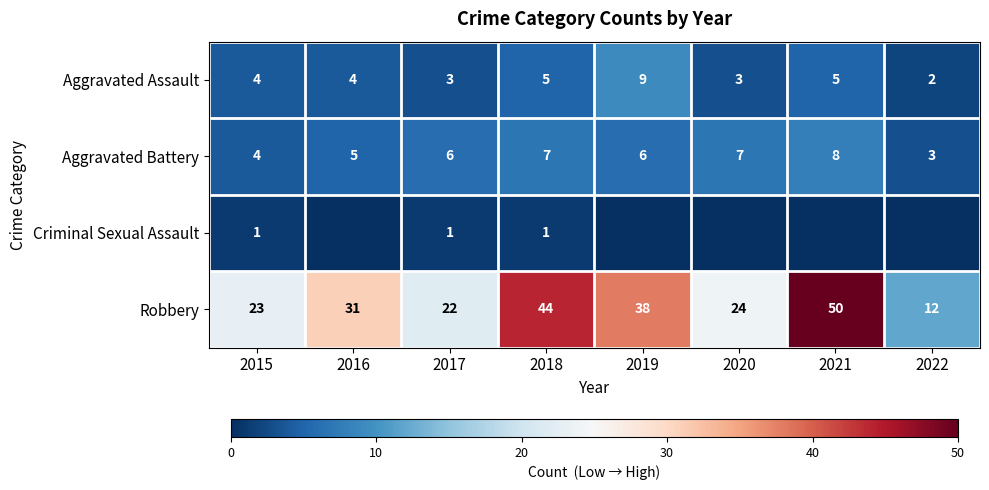

Between 2015 and 2018, which series saw the biggest shift?

Robbery